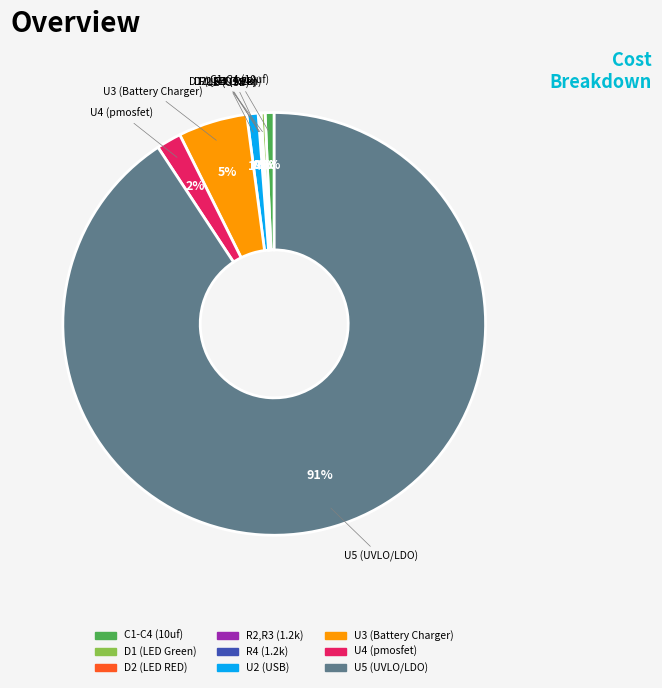

The U4 (pmosfet) slice represents 2% of the pie. True or false?

True